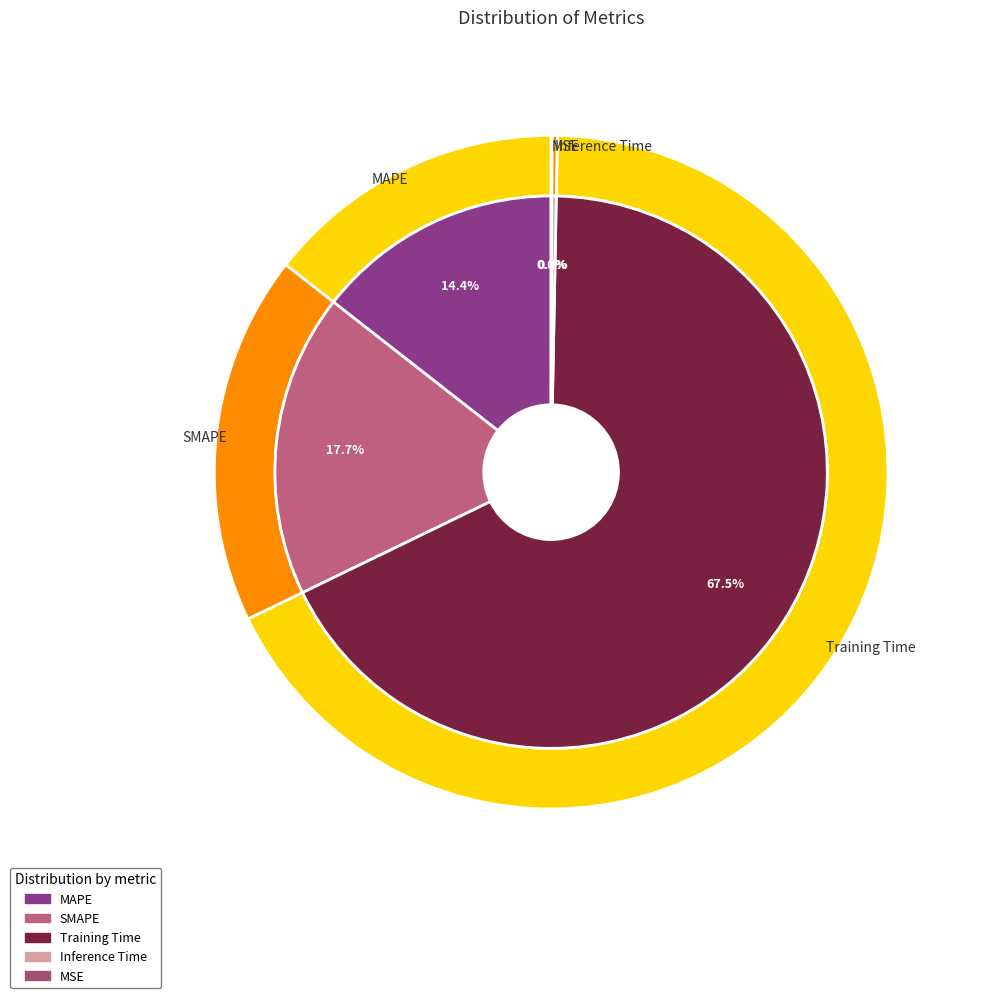

How many segments does this pie chart have?

5